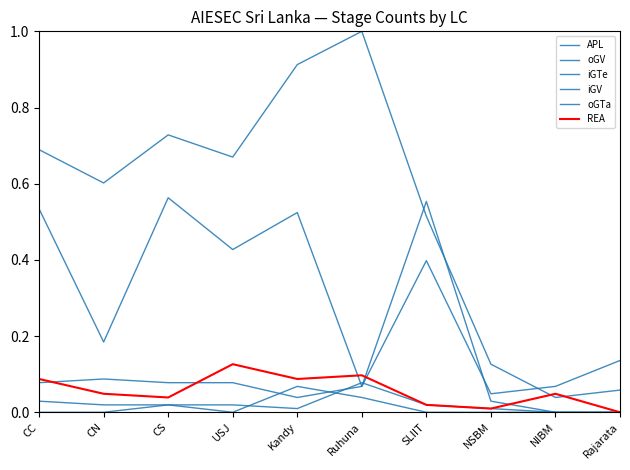

Rank the categories by oGTa value from highest to lowest.

SLIIT, CN, CC, CS, USJ, Ruhuna, Kandy, NSBM, NIBM, Rajarata